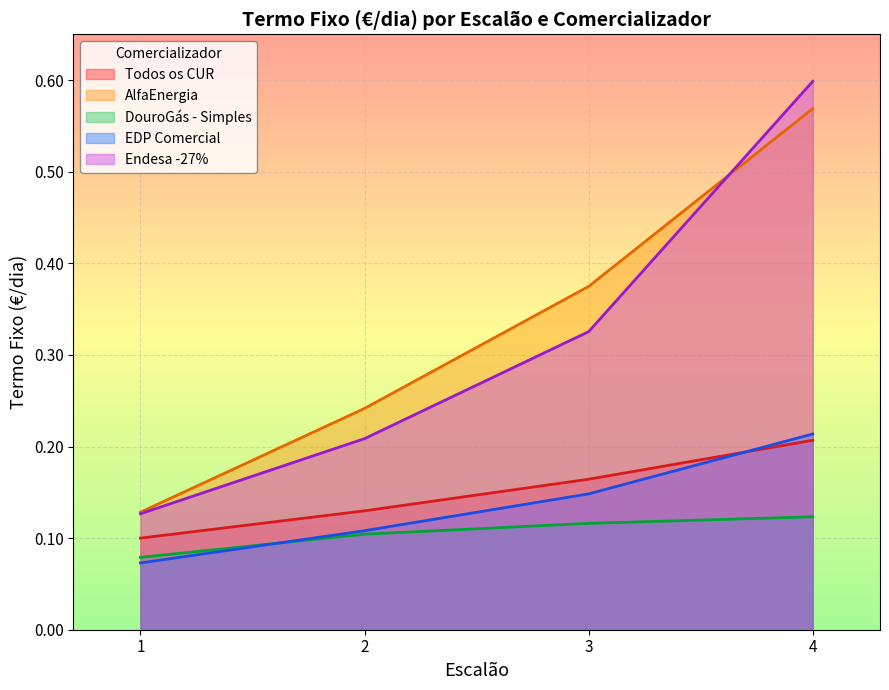

What is the difference between the Endesa -27% values at 2 and 1?

0.1